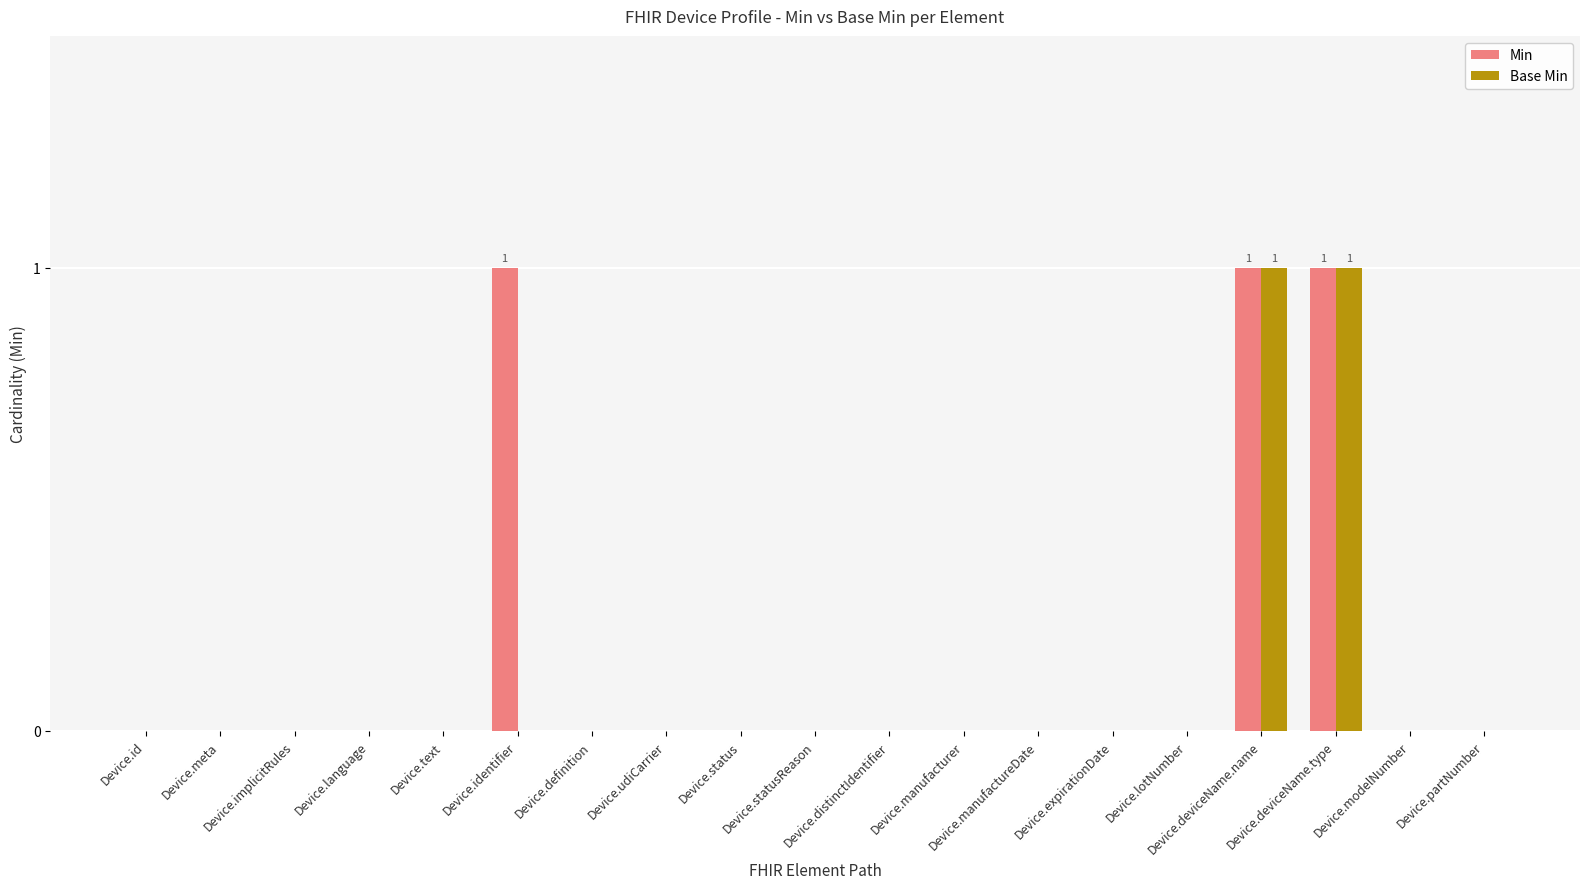

How many groups of bars are there?

19